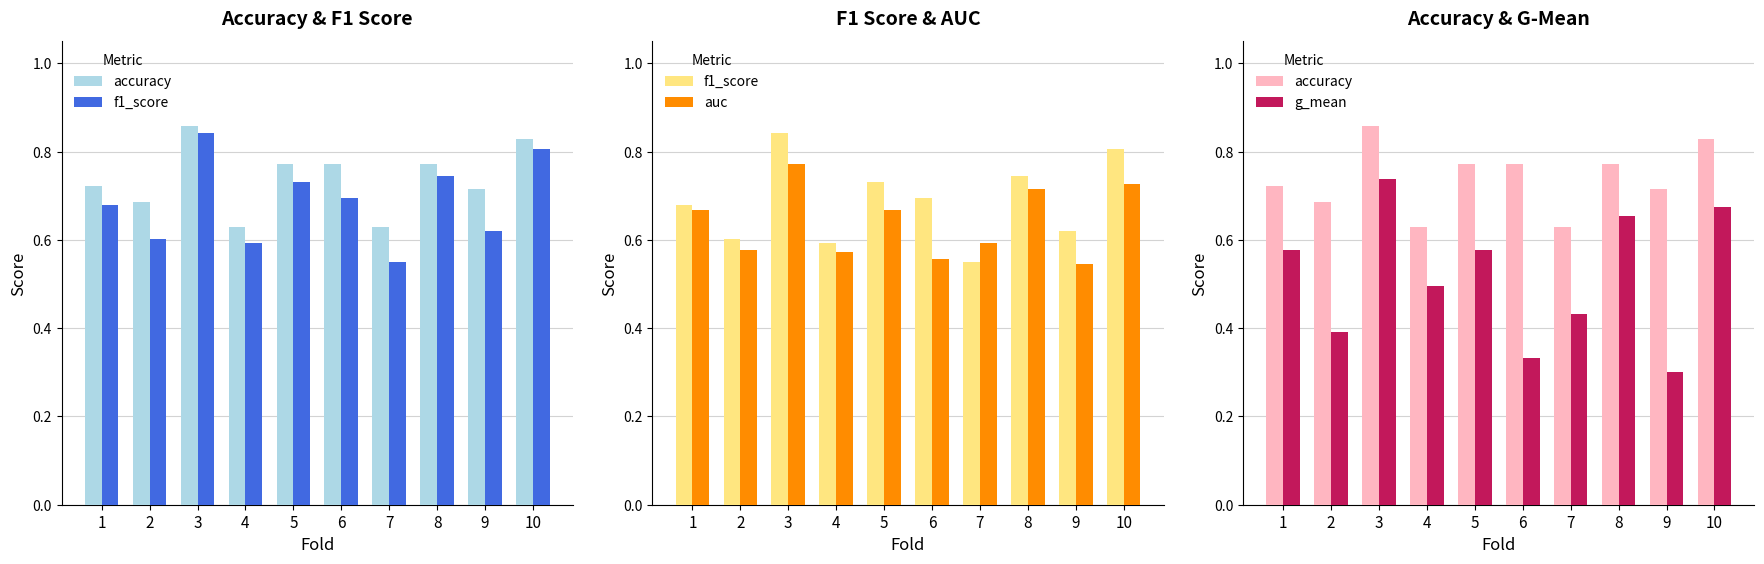

List the labels in order of g_mean value, smallest first.

9, 6, 2, 7, 4, 1, 5, 8, 10, 3